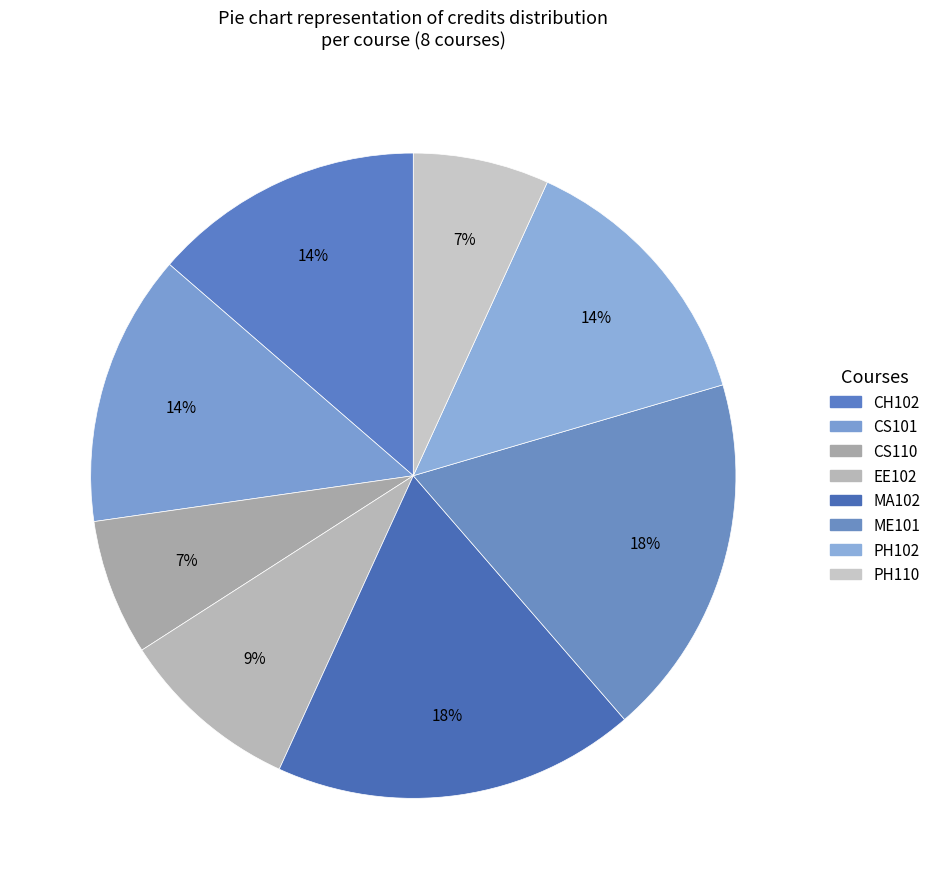

What percentage is the MA102 slice, to the nearest percent?

18%